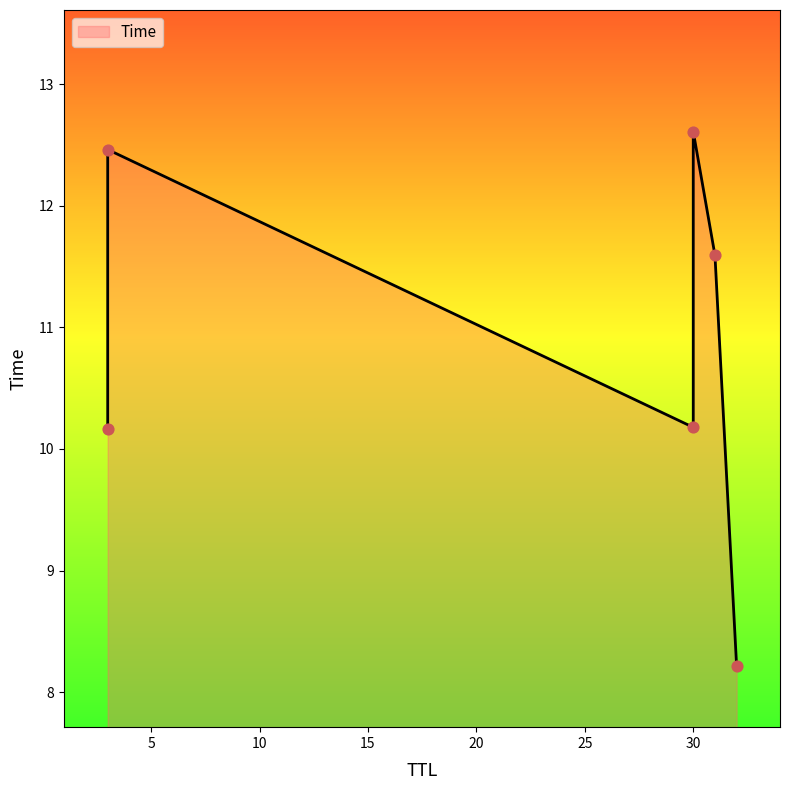

Between 31 and 30, which is larger?

30